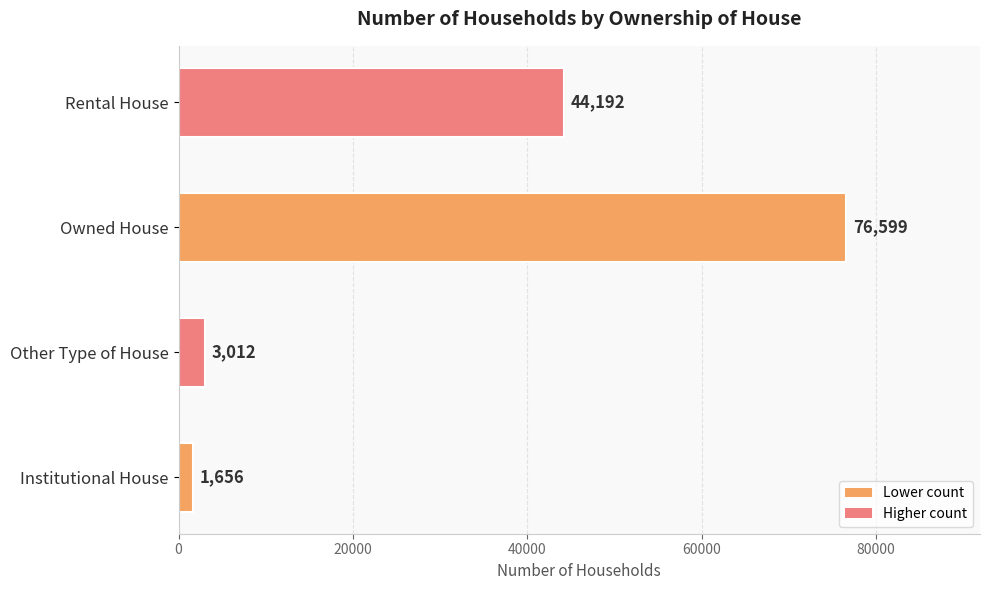

What is the sum of the values at Institutional House and Rental House?

45848